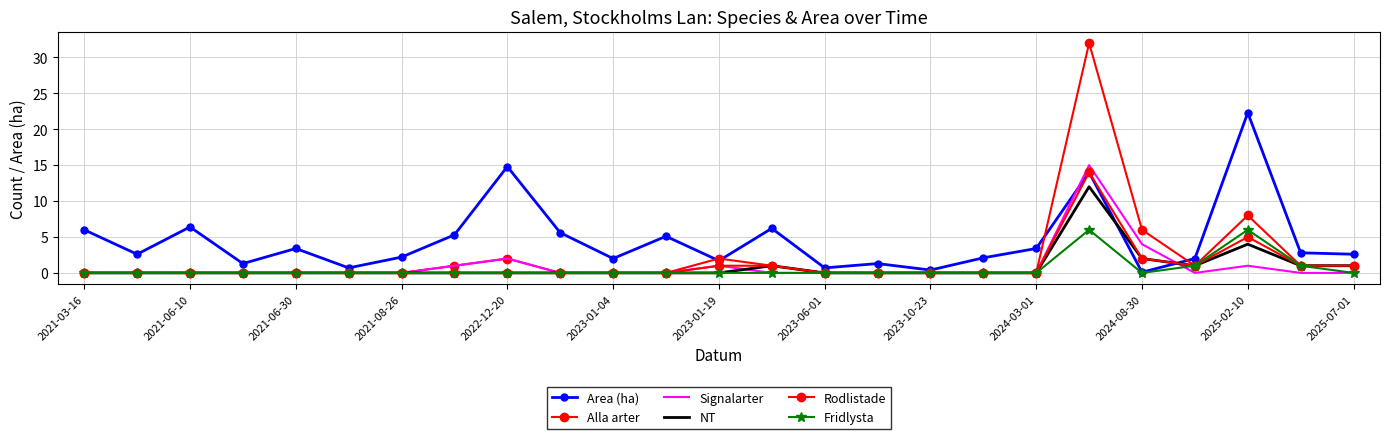

Reading right to left, what are all the values shown in this chart?

Area (ha): 2.6	2.8	22.3	2.0	0.1	14.0	3.4	2.1	0.4	1.3	0.7	6.2	1.7	5.1	2.0	5.6	14.8	5.3	2.2	0.7	3.4	1.3	6.4	2.6	6.0
Alla arter: 1.0	1.0	8.0	1.0	6.0	32.0	0.0	0.0	0.0	0.0	0.0	1.0	2.0	0.0	0.0	0.0	2.0	1.0	0.0	0.0	0.0	0.0	0.0	0.0	0.0
Signalarter: 0.0	0.0	1.0	0.0	4.0	15.0	0.0	0.0	0.0	0.0	0.0	0.0	1.0	0.0	0.0	0.0	2.0	1.0	0.0	0.0	0.0	0.0	0.0	0.0	0.0
NT: 1.0	1.0	4.0	1.0	2.0	12.0	0.0	0.0	0.0	0.0	0.0	1.0	0.0	0.0	0.0	0.0	0.0	0.0	0.0	0.0	0.0	0.0	0.0	0.0	0.0
Rodlistade: 1.0	1.0	5.0	1.0	2.0	14.0	0.0	0.0	0.0	0.0	0.0	1.0	1.0	0.0	0.0	0.0	0.0	0.0	0.0	0.0	0.0	0.0	0.0	0.0	0.0
Fridlysta: 0.0	1.0	6.0	1.0	0.0	6.0	0.0	0.0	0.0	0.0	0.0	0.0	0.0	0.0	0.0	0.0	0.0	0.0	0.0	0.0	0.0	0.0	0.0	0.0	0.0